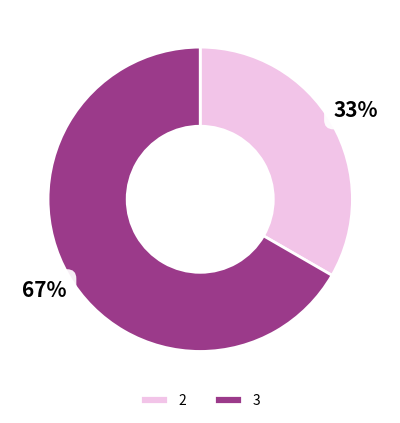

To the nearest percent, what is the combined percentage of 2 and 3?

100%